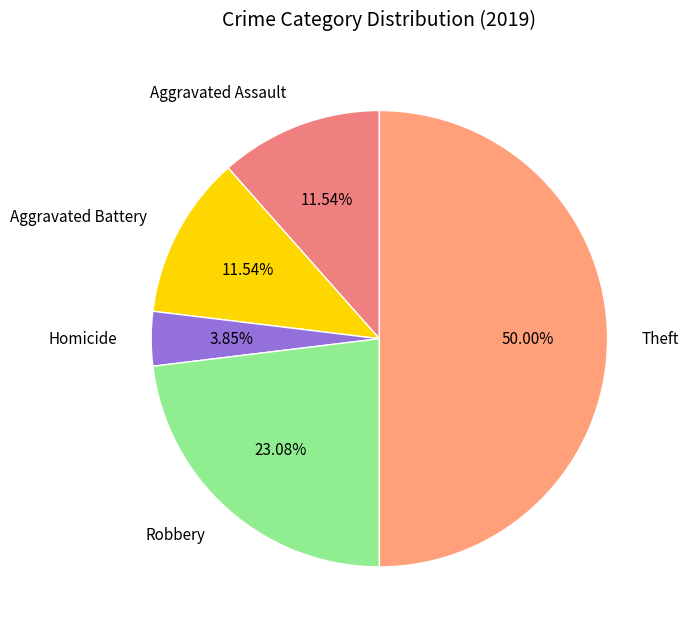

What is the largest slice in the pie chart?

Theft